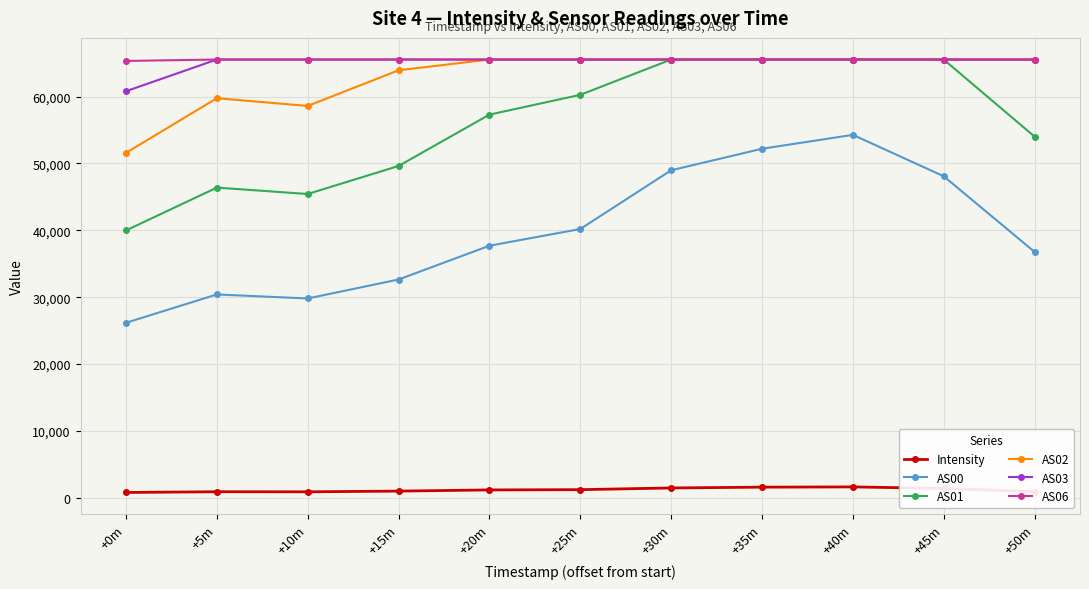

What is the minimum value for AS06?

65327.0